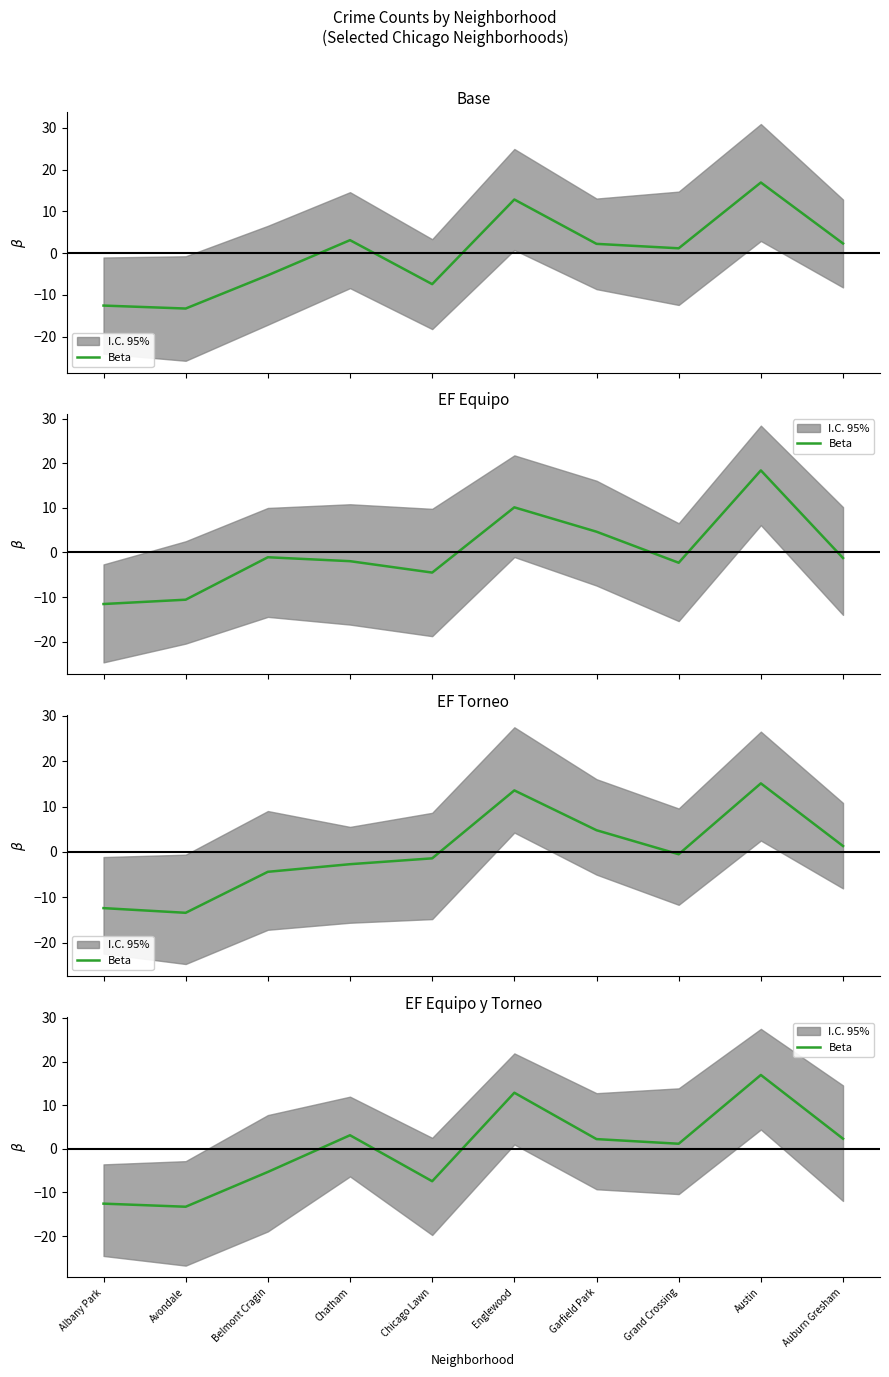

At which category does the chart reach its peak across all series?

Austin